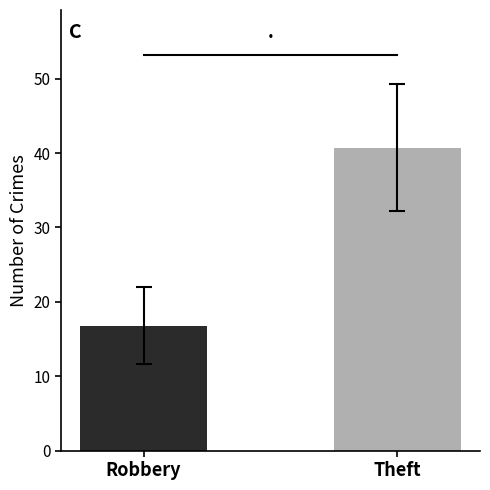

What is the maximum value shown in the chart?

40.7